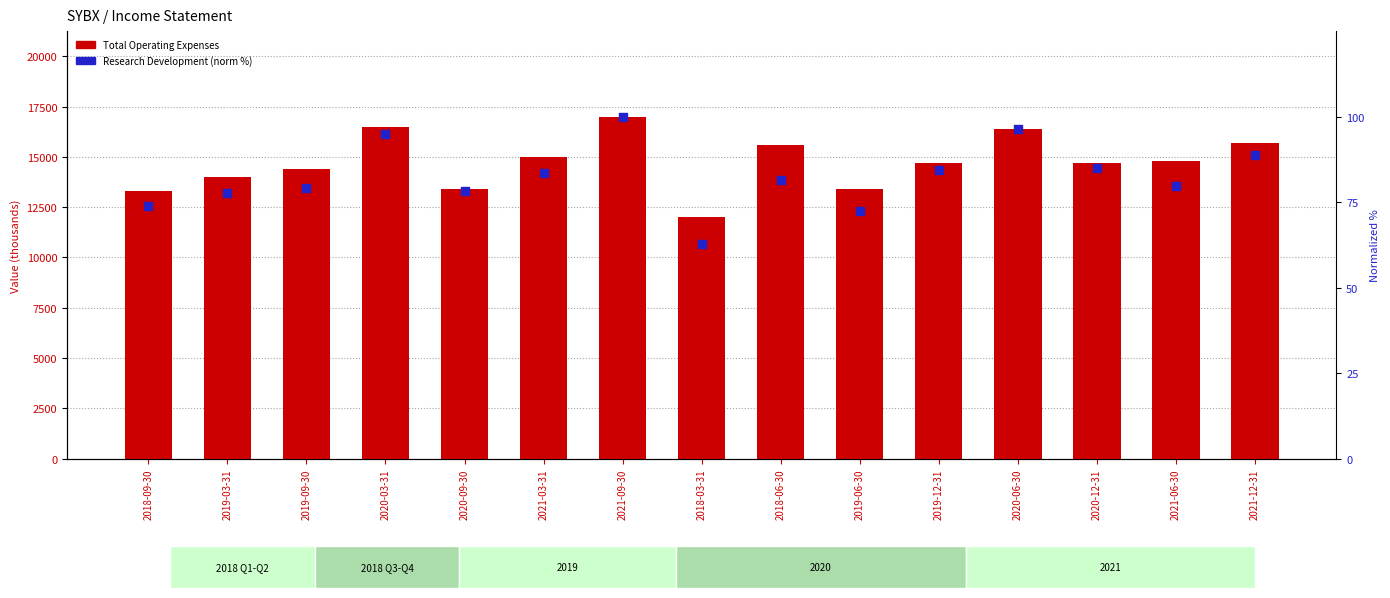

At which category is the sum across all series the highest?

2021-09-30